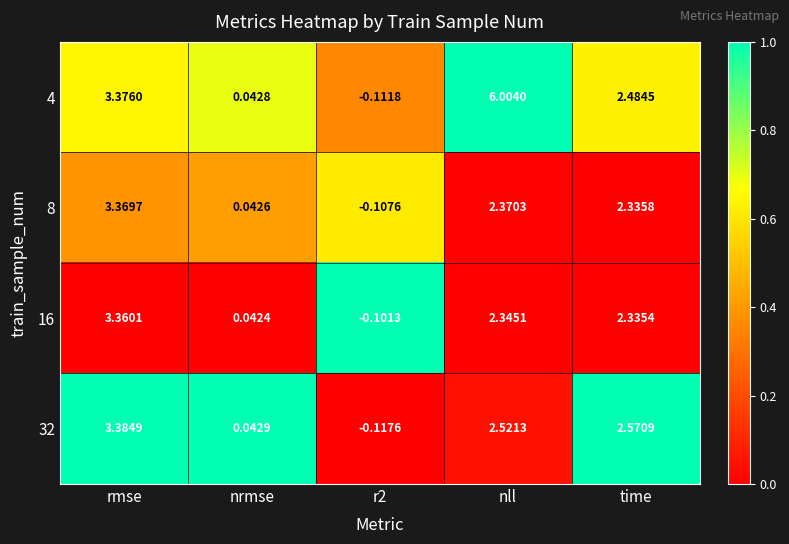

Is the value of 8 at r2 greater than the value of 16 at time?

No